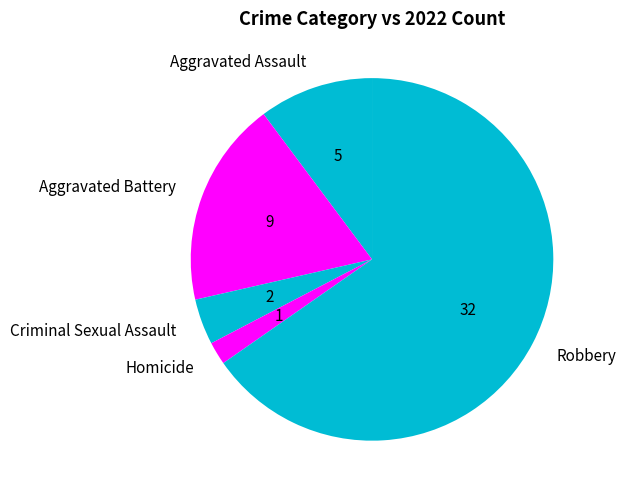

Rank the categories by value from lowest to highest.

Homicide, Criminal Sexual Assault, Aggravated Assault, Aggravated Battery, Robbery